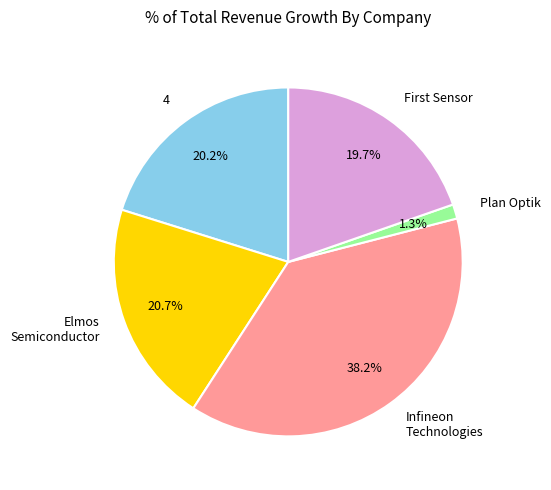

What is the largest slice in the pie chart?

Infineon Technologies